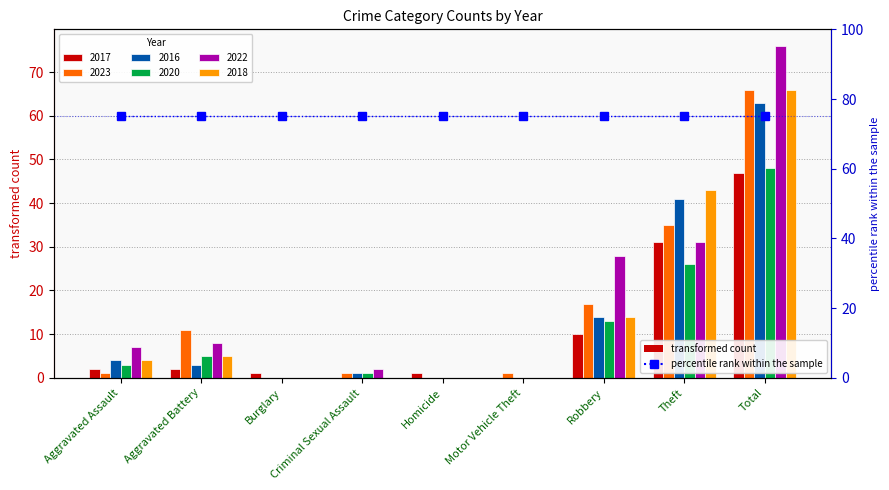

Where is 2018 nearest to the value 33?

Theft